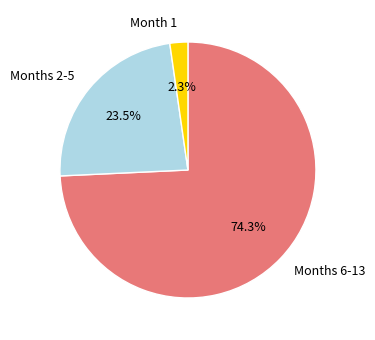

Between Months 2-5 and Month 1, which is larger?

Months 2-5